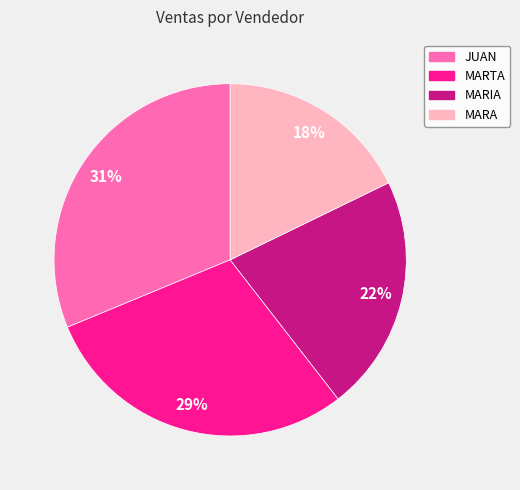

Rank the categories by value from highest to lowest.

JUAN, MARTA, MARIA, MARA